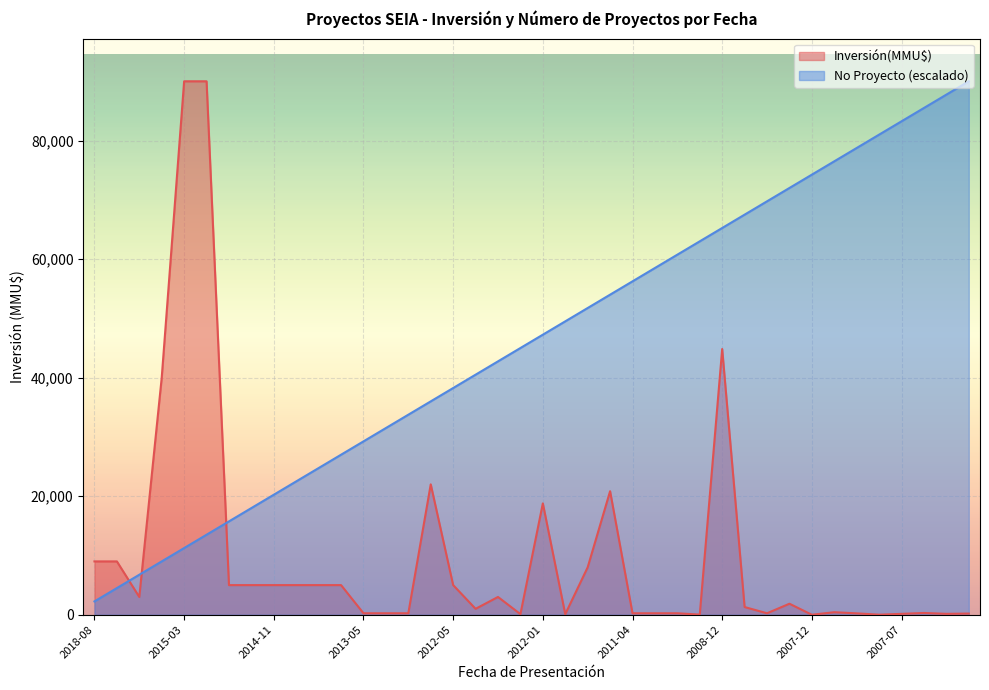

Is it true that Inversión(MMU$) equals 125042 at 2015-02?

False